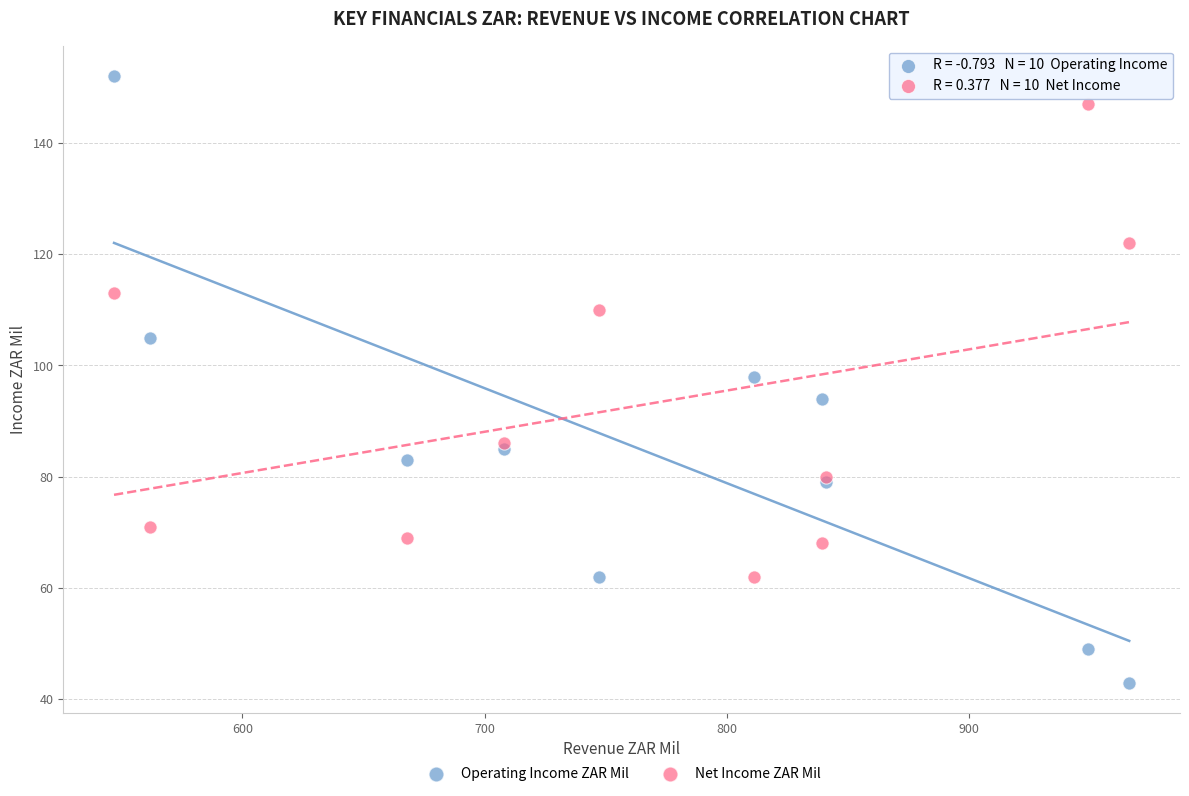

Which series reaches the maximum Y coordinate?

Operating Income ZAR Mil